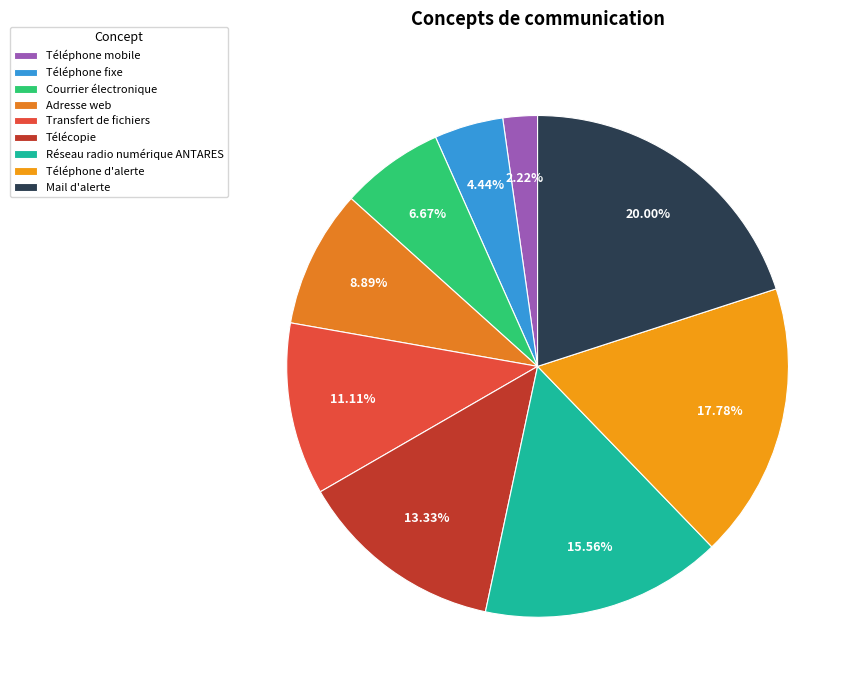

Is the sum of Téléphone d'alerte and Téléphone mobile greater than half?

No